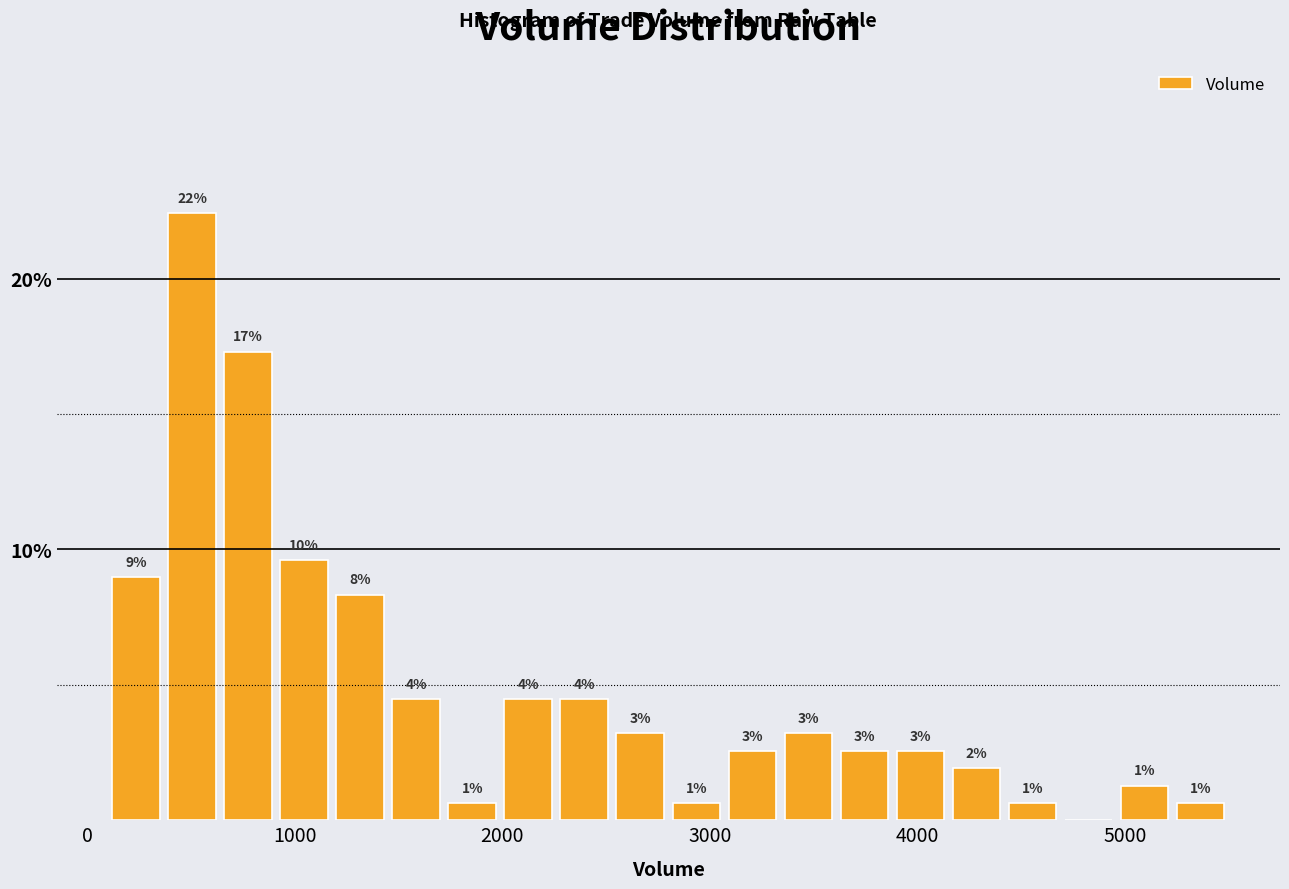

Read against the x-axis, roughly where is the centre of the tallest bar?

500